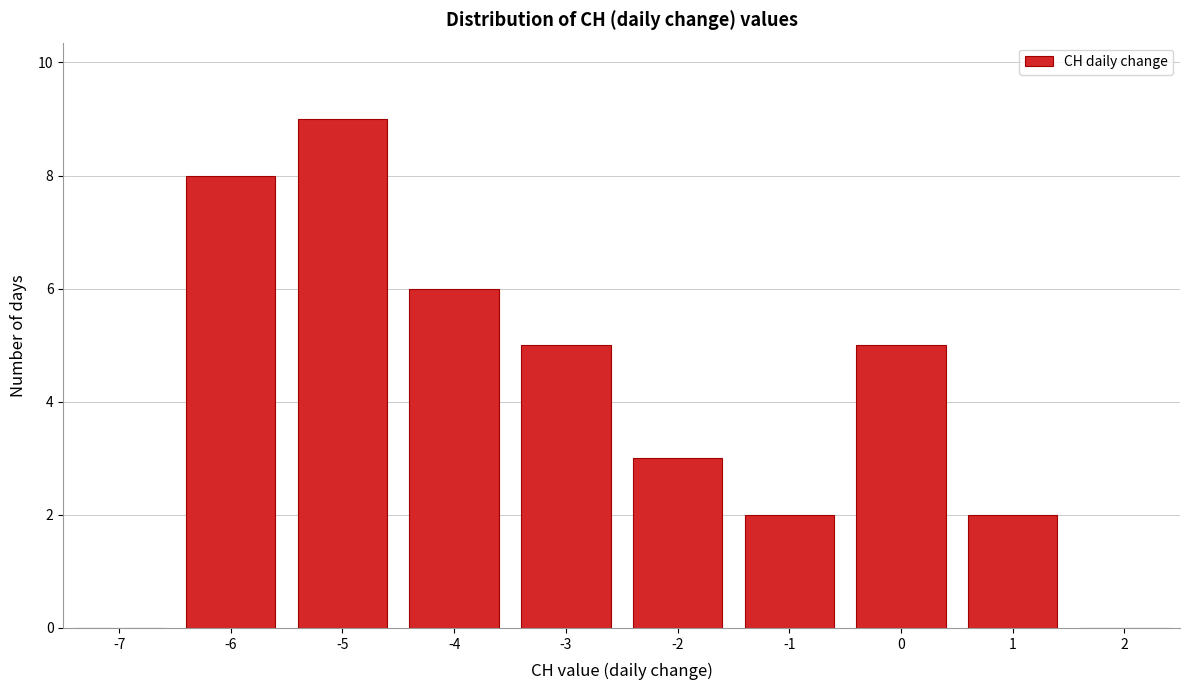

Reading left to right, transcribe this chart: for each bar, give the range it covers on the x-axis and its height. The values are not printed on the chart, so give them approximately, as read against the axis.

-7.5 to -6.5: 0
-6.5 to -5.5: 8
-5.5 to -4.5: 9
-4.5 to -3.5: 6
-3.5 to -2.5: 5
-2.5 to -1.5: 3
-1.5 to -0.5: 2
-0.5 to 0.5: 5
0.5 to 1.5: 2
1.5 to 2.5: 0